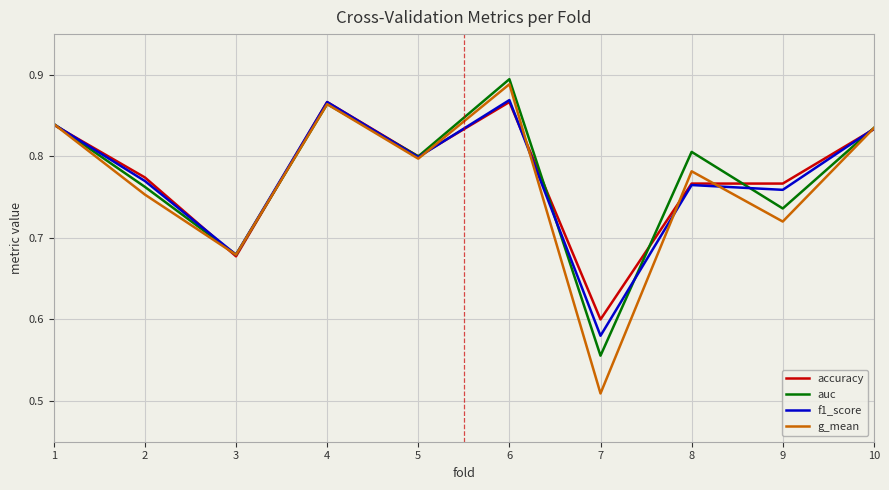

True or false: auc and f1_score cross at least once.

True